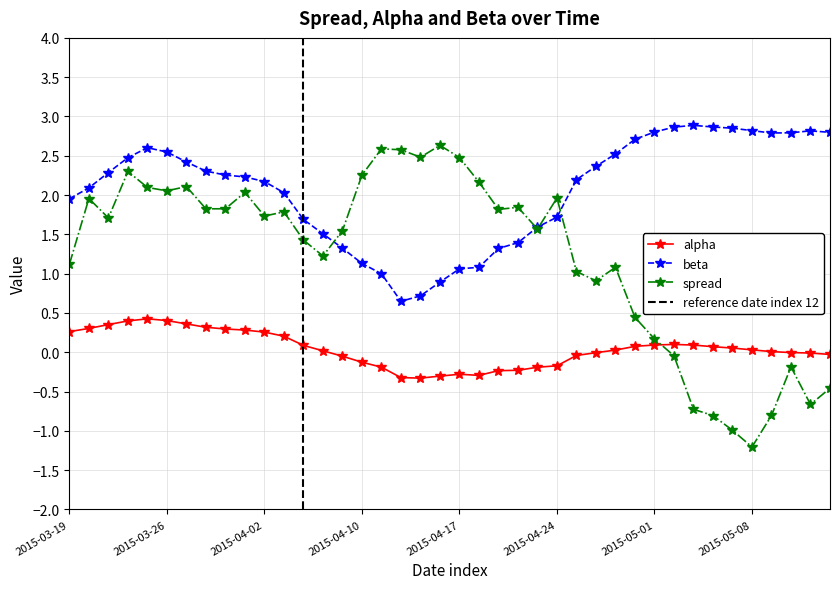

Reading left to right, extract all data points from this chart.

alpha: 2015-03-19=0.3	2015-03-20=0.3	2015-03-23=0.4	2015-03-24=0.4	2015-03-25=0.4	2015-03-26=0.4	2015-03-27=0.4	2015-03-30=0.3	2015-03-31=0.3	2015-04-01=0.3	2015-04-02=0.3	2015-04-06=0.2	2015-04-07=0.1	2015-04-08=0.0	2015-04-09=-0.1	2015-04-10=-0.1	2015-04-13=-0.2	2015-04-14=-0.3	2015-04-15=-0.3	2015-04-16=-0.3	2015-04-17=-0.3	2015-04-20=-0.3	2015-04-21=-0.2	2015-04-22=-0.2	2015-04-23=-0.2	2015-04-24=-0.2	2015-04-27=-0.0	2015-04-28=-0.0	2015-04-29=0.0	2015-04-30=0.1	2015-05-01=0.1	2015-05-04=0.1	2015-05-05=0.1	2015-05-06=0.1	2015-05-07=0.1	2015-05-08=0.0	2015-05-11=0.0	2015-05-12=-0.0	2015-05-13=-0.0	2015-05-14=-0.0
beta: 2015-03-19=2.0	2015-03-20=2.1	2015-03-23=2.3	2015-03-24=2.5	2015-03-25=2.6	2015-03-26=2.5	2015-03-27=2.4	2015-03-30=2.3	2015-03-31=2.3	2015-04-01=2.2	2015-04-02=2.2	2015-04-06=2.0	2015-04-07=1.7	2015-04-08=1.5	2015-04-09=1.3	2015-04-10=1.1	2015-04-13=1.0	2015-04-14=0.6	2015-04-15=0.7	2015-04-16=0.9	2015-04-17=1.1	2015-04-20=1.1	2015-04-21=1.3	2015-04-22=1.4	2015-04-23=1.6	2015-04-24=1.7	2015-04-27=2.2	2015-04-28=2.4	2015-04-29=2.5	2015-04-30=2.7	2015-05-01=2.8	2015-05-04=2.9	2015-05-05=2.9	2015-05-06=2.9	2015-05-07=2.9	2015-05-08=2.8	2015-05-11=2.8	2015-05-12=2.8	2015-05-13=2.8	2015-05-14=2.8
spread: 2015-03-19=1.1	2015-03-20=2.0	2015-03-23=1.7	2015-03-24=2.3	2015-03-25=2.1	2015-03-26=2.1	2015-03-27=2.1	2015-03-30=1.8	2015-03-31=1.8	2015-04-01=2.0	2015-04-02=1.7	2015-04-06=1.8	2015-04-07=1.4	2015-04-08=1.2	2015-04-09=1.5	2015-04-10=2.3	2015-04-13=2.6	2015-04-14=2.6	2015-04-15=2.5	2015-04-16=2.6	2015-04-17=2.5	2015-04-20=2.2	2015-04-21=1.8	2015-04-22=1.8	2015-04-23=1.6	2015-04-24=2.0	2015-04-27=1.0	2015-04-28=0.9	2015-04-29=1.1	2015-04-30=0.4	2015-05-01=0.2	2015-05-04=-0.0	2015-05-05=-0.7	2015-05-06=-0.8	2015-05-07=-1.0	2015-05-08=-1.2	2015-05-11=-0.8	2015-05-12=-0.2	2015-05-13=-0.7	2015-05-14=-0.5